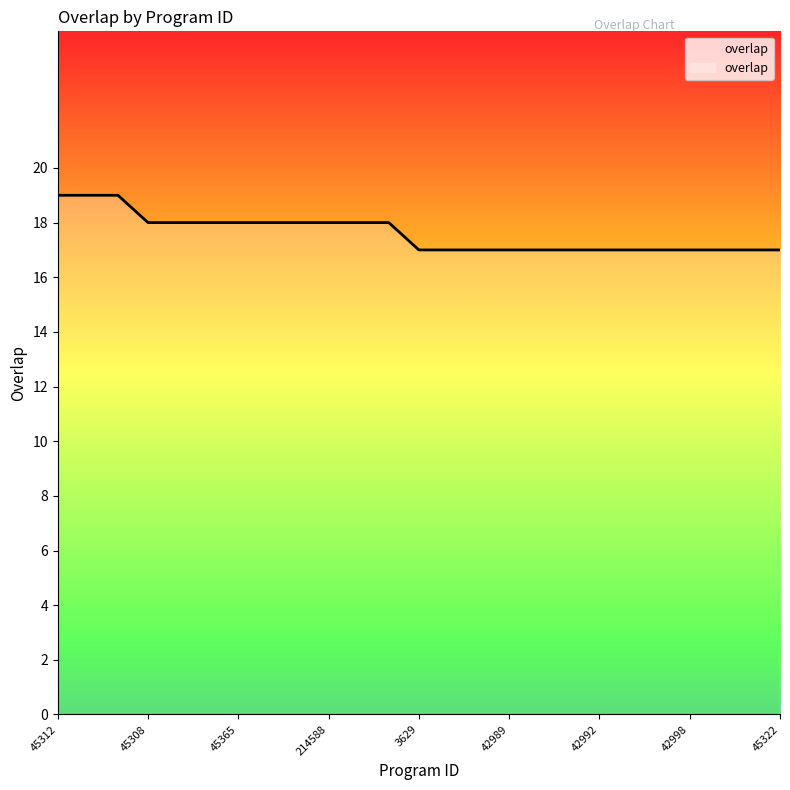

What is the minimum value shown in the chart?

17